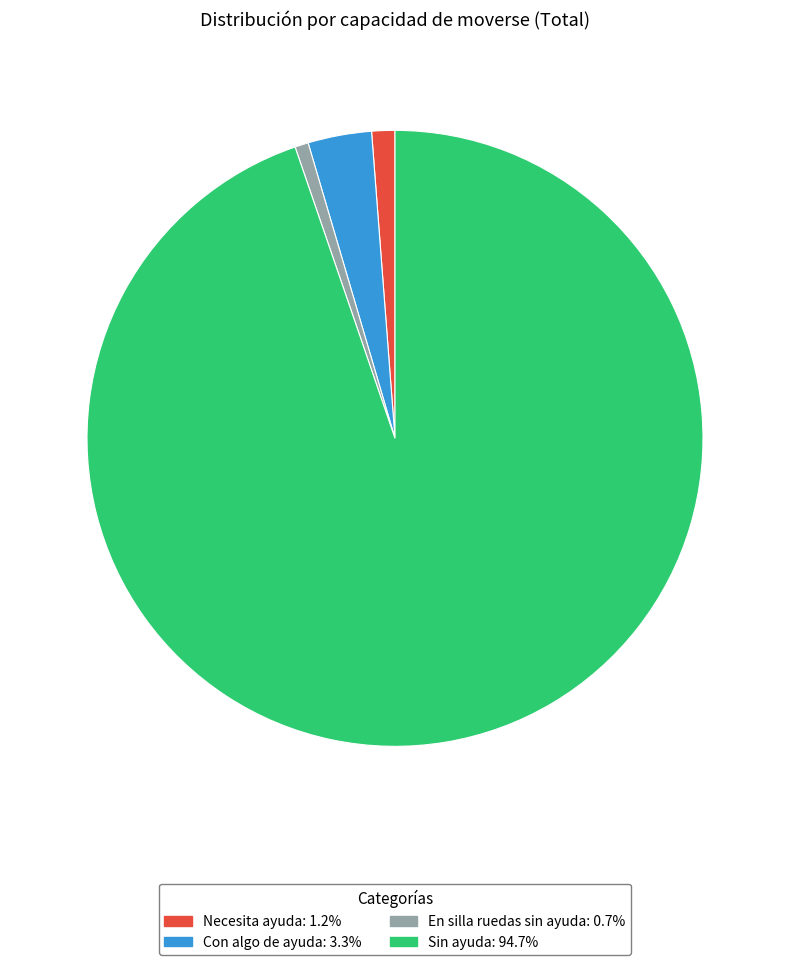

Which slice is the largest?

Sin ayuda